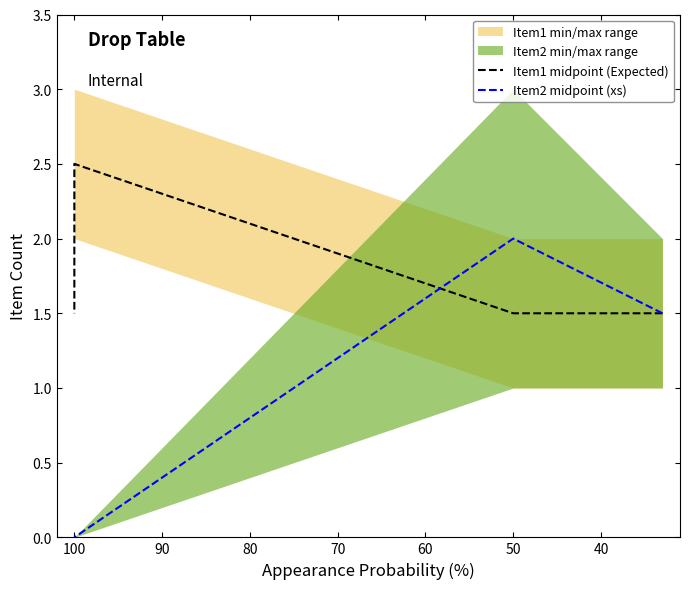

What is the value of the Item1 midpoint (Expected) point at the 1st from the left?

1.5